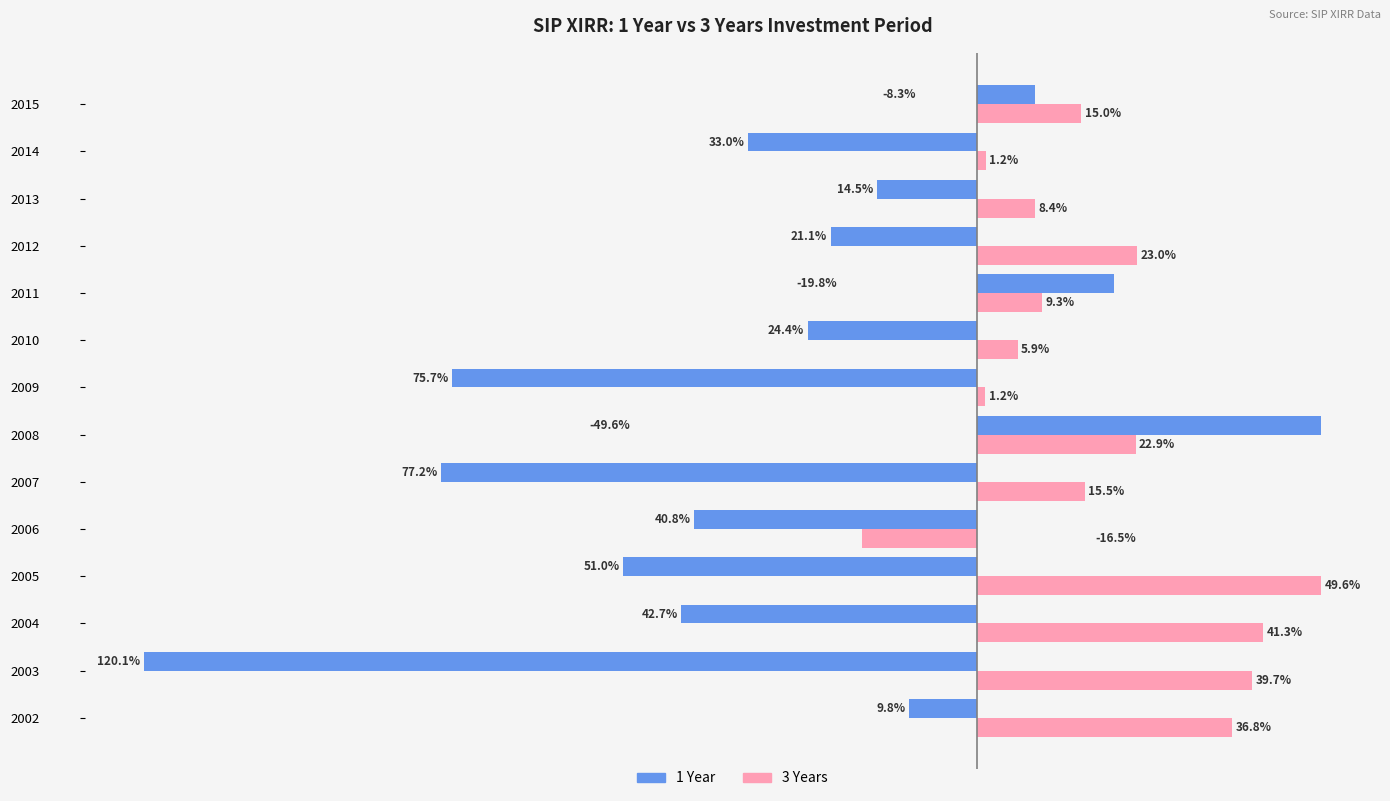

Is the value of 1 Year at 2014 greater than the value of 3 Years at 2014?

No